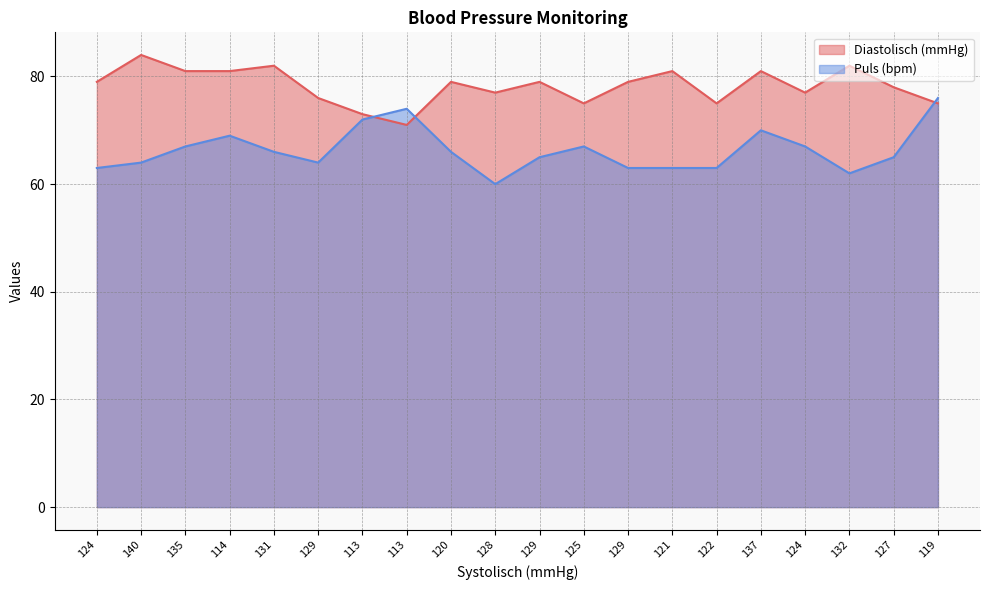

Where do Diastolisch (mmHg) and Puls (bpm) first cross each other?

113 and 113